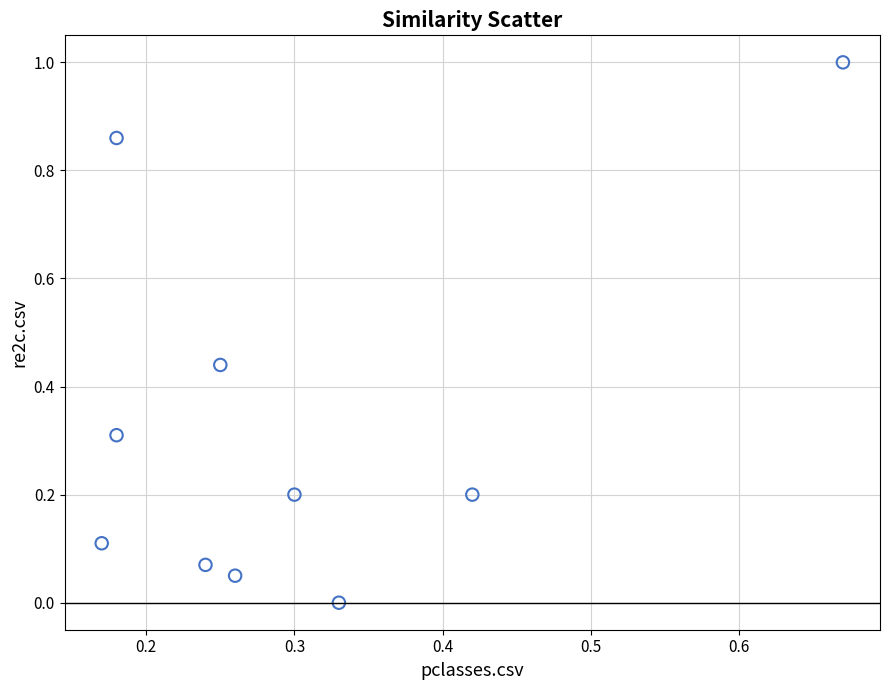

What is the range of X values (max minus min)?

0.5